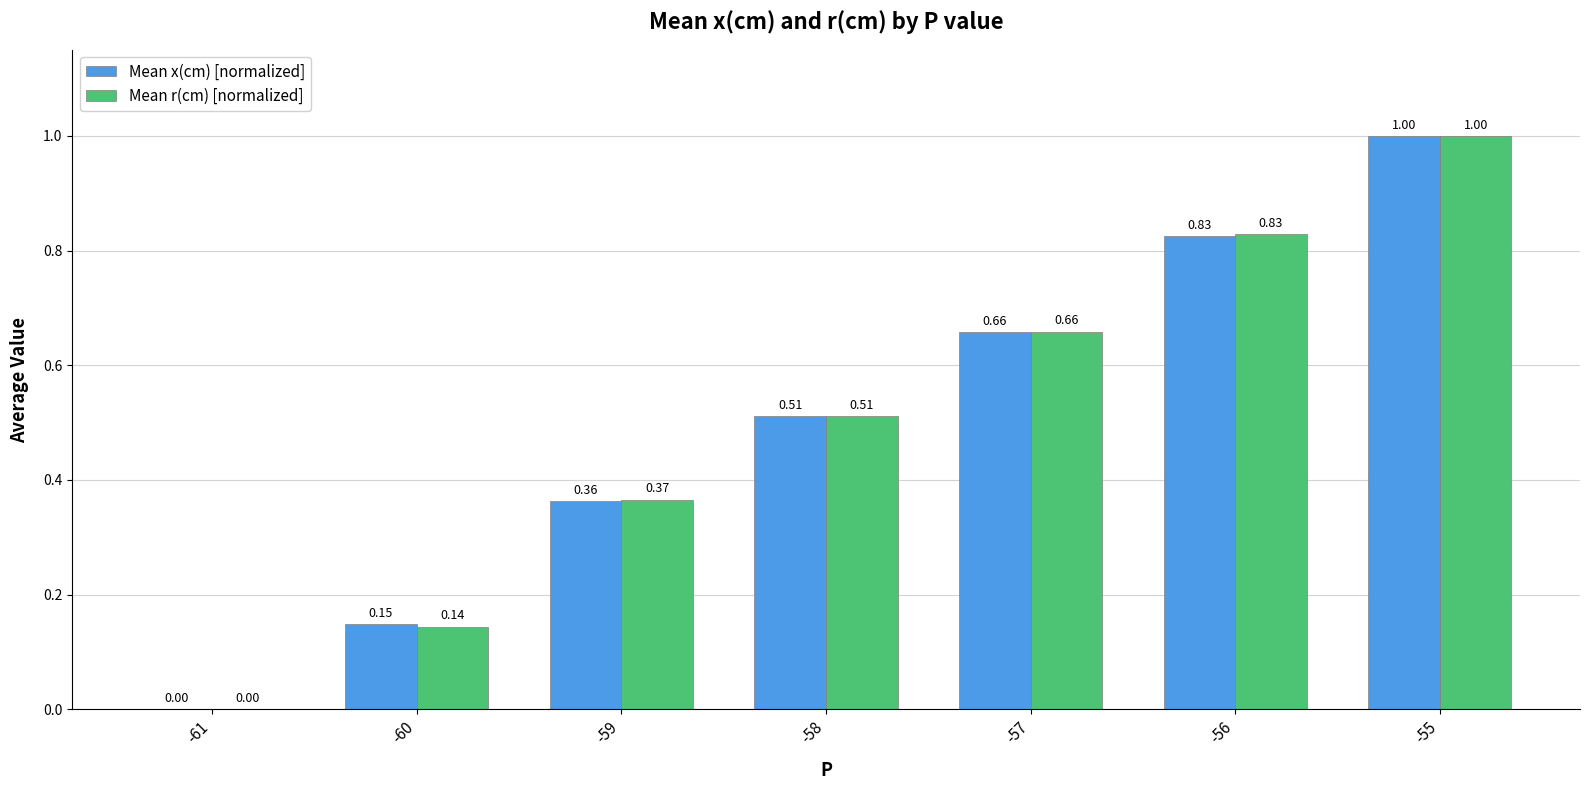

At which category is the sum across all series the highest?

-55